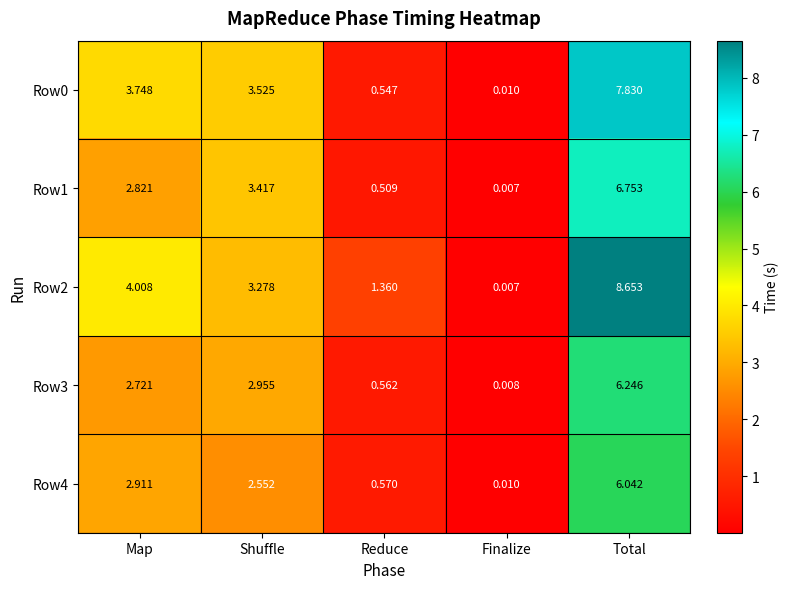

Where does the Row4 series first go above 2?

Map